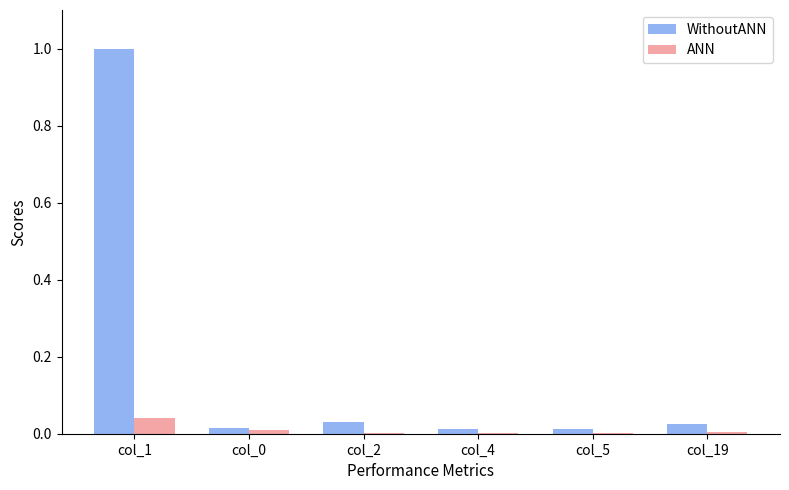

At which category is the sum across all series the highest?

col_1